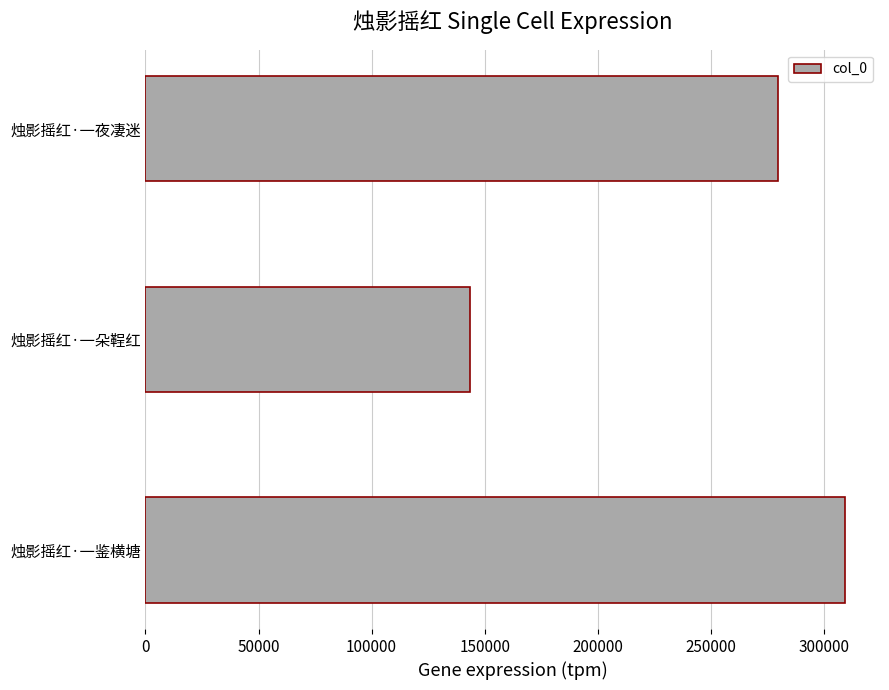

How many distinct data groups are displayed?

1